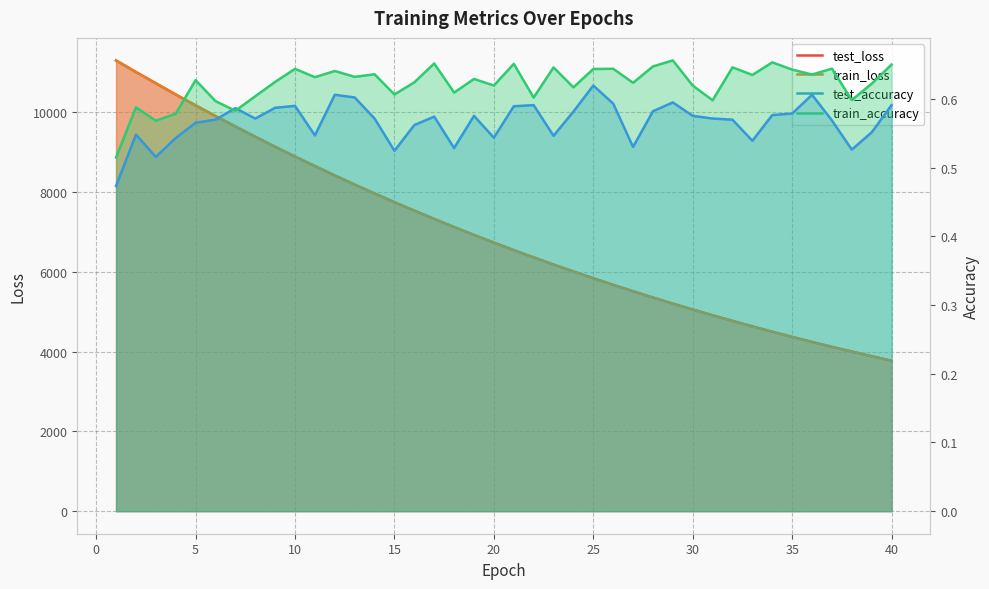

How many data points does each series have?

40